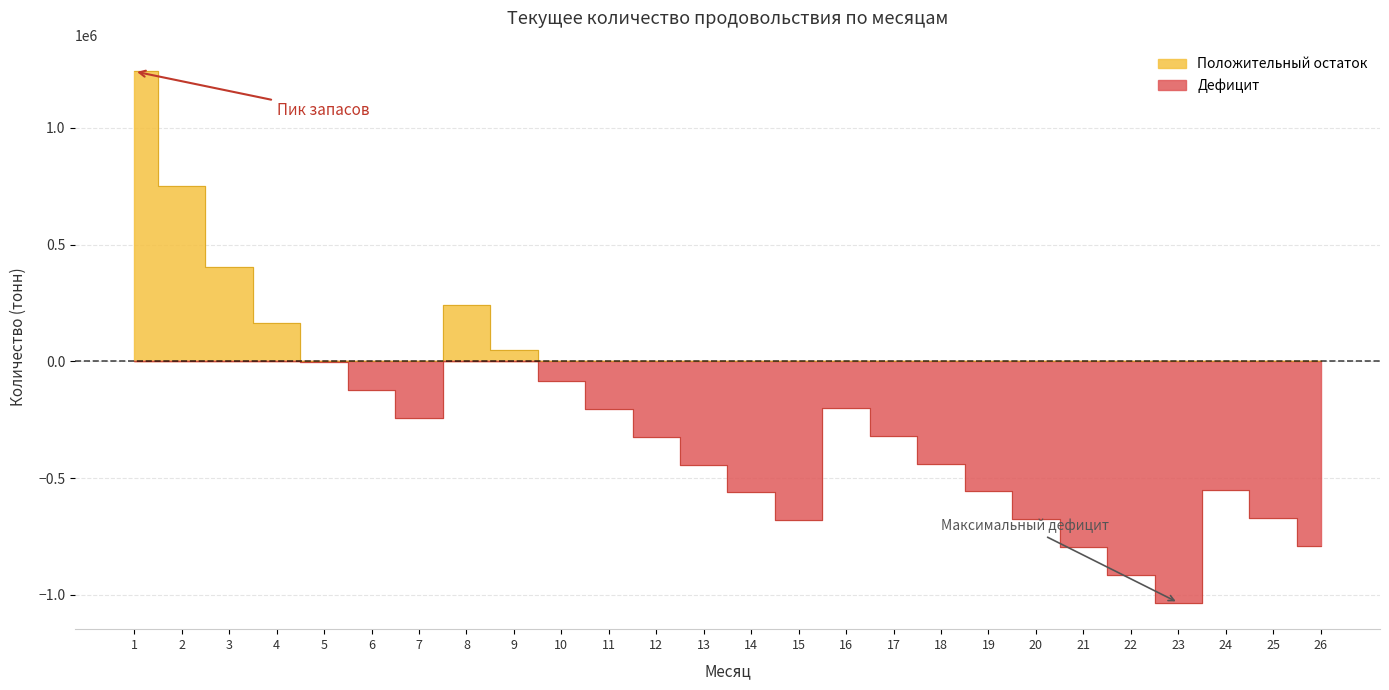

What is the difference between the second highest and minimum values?

1783631.5